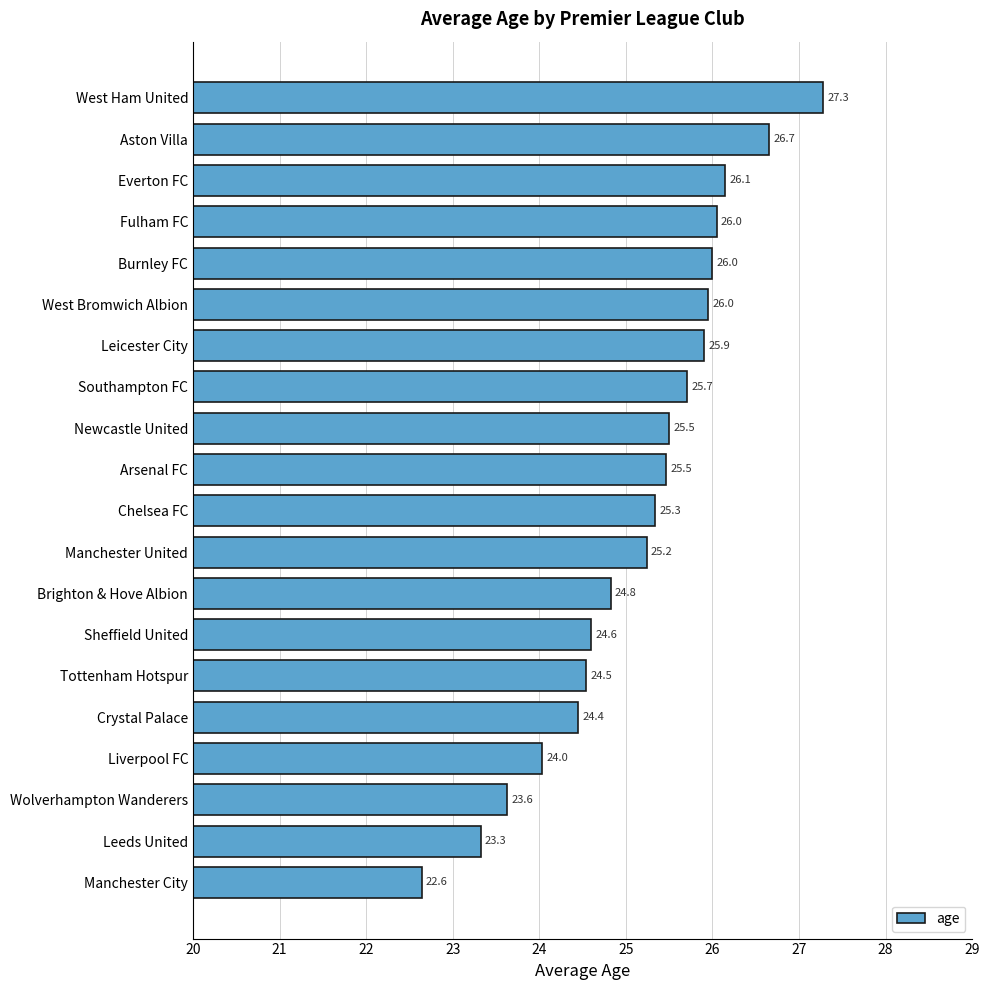

What is the smallest value displayed?

22.6